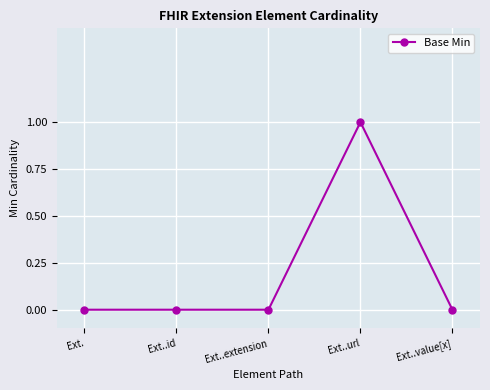

Count the number of categories in the chart.

5